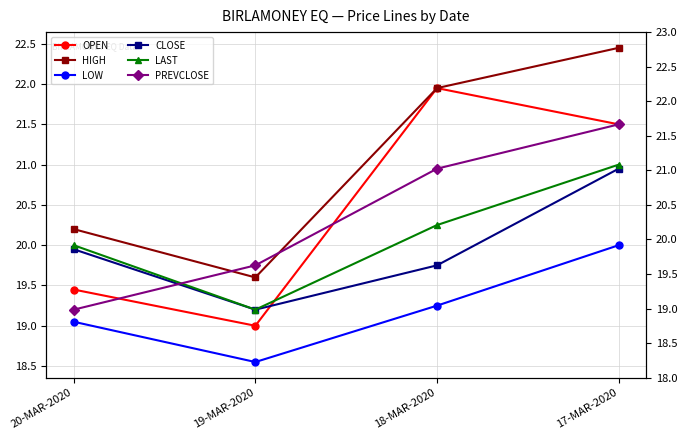

Which series has the largest total across all categories?

HIGH